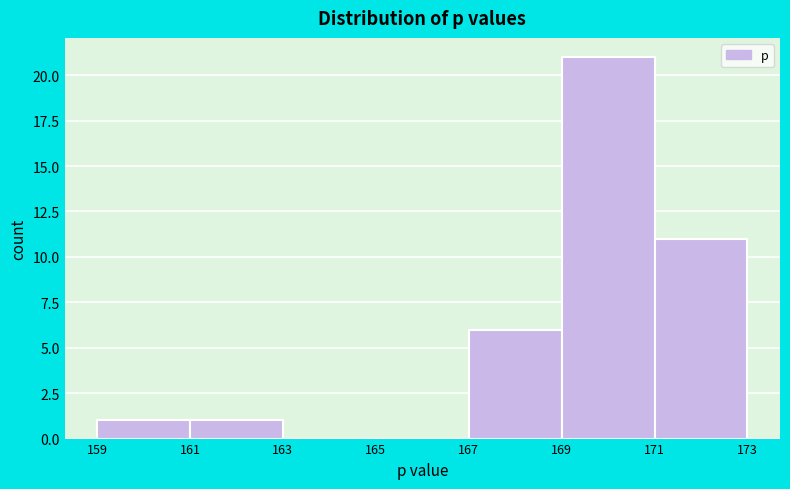

How tall is the bar that spans 171 to 173 on the x-axis? The values are not printed on the chart, so give them approximately, as read against the axis.

11